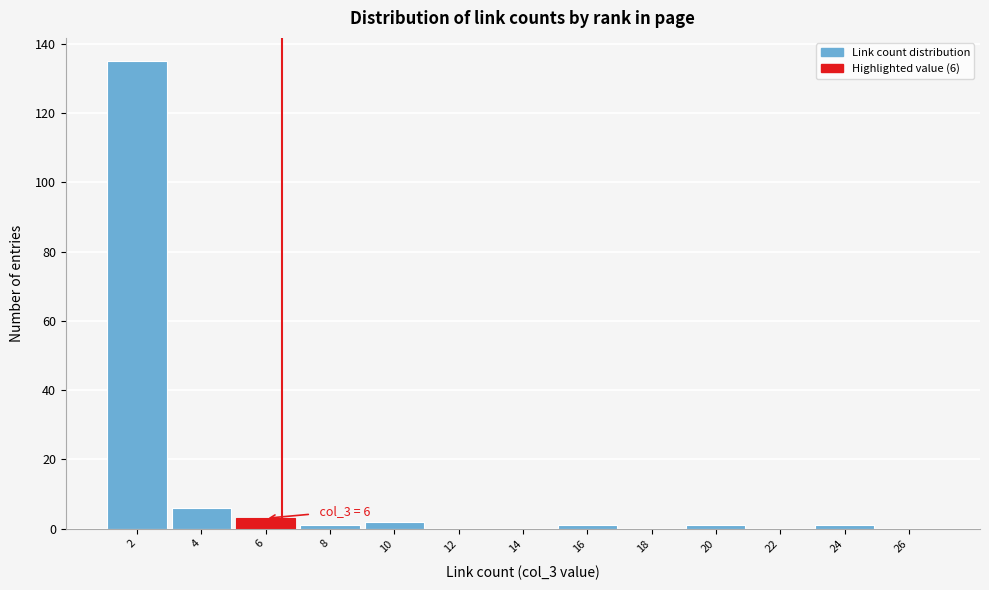

Reading right to left, extract all data points from this chart.

26=0	24=1	22=0	20=1	18=0	16=1	14=0	12=0	10=2	8=1	6=3	4=6	2=135